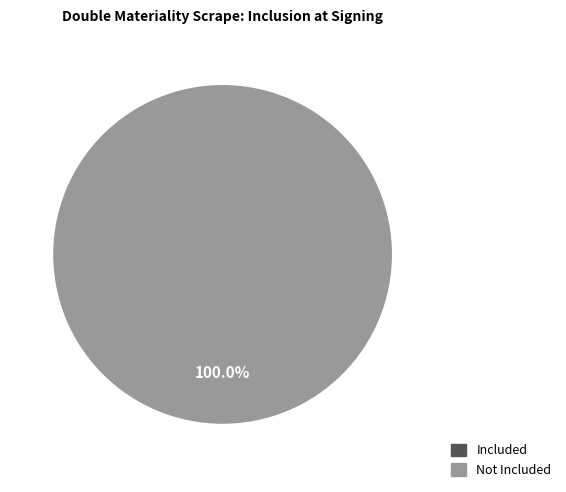

The 1534183913 slice represents 94% of the pie. True or false?

False